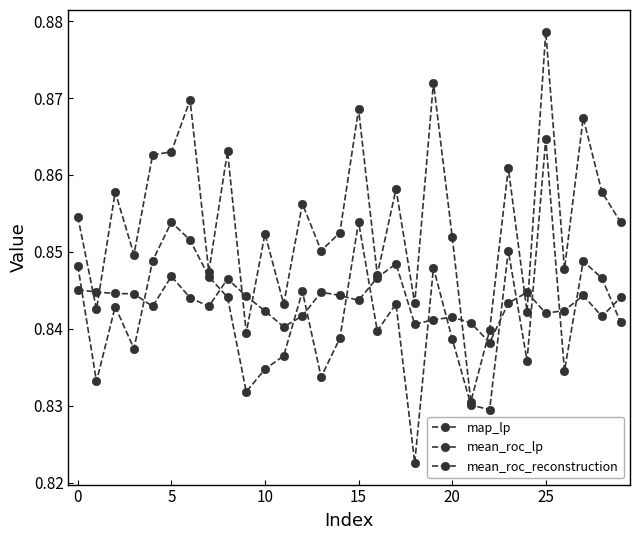

How many times do mean_roc_reconstruction and mean_roc_lp cross each other?

15